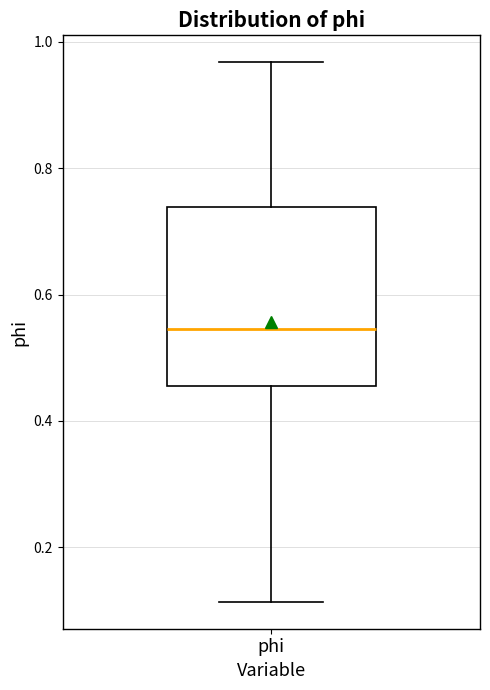

Transcribe this box plot: give where the median line is, the range the box spans, and where the two whiskers end, as read against the y-axis. The values are not printed on the chart, so give them approximately, as read against the axis.

median 0.54, box 0.46 to 0.74, whiskers 0.12 to 0.96